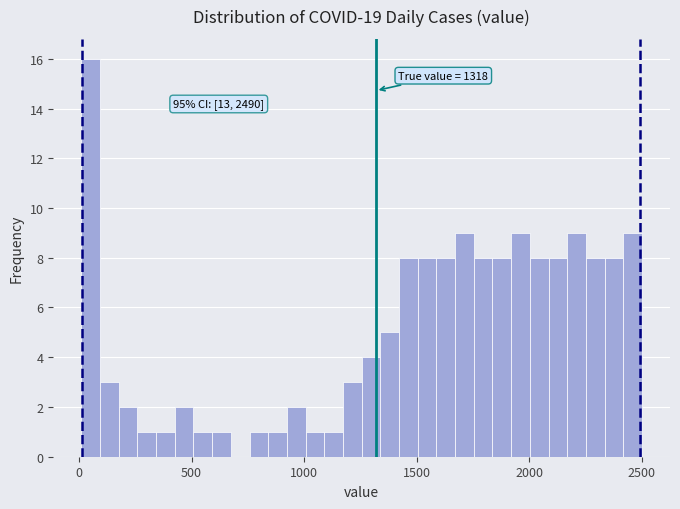

Around what value on the x-axis is the tallest bar? Give the approximate position of its centre, as read against the axis.

50